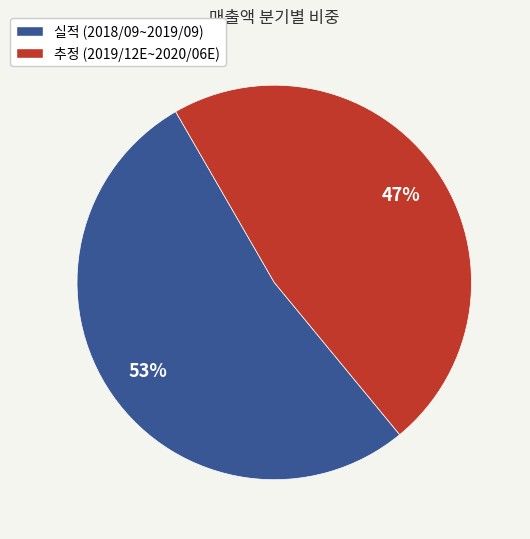

To the nearest percent, what is the average slice percentage?

50%